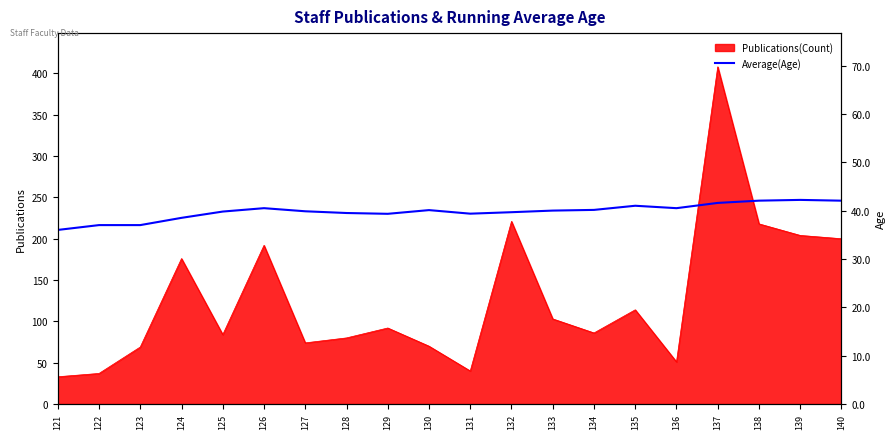

What value does the data have at 126?

40.5